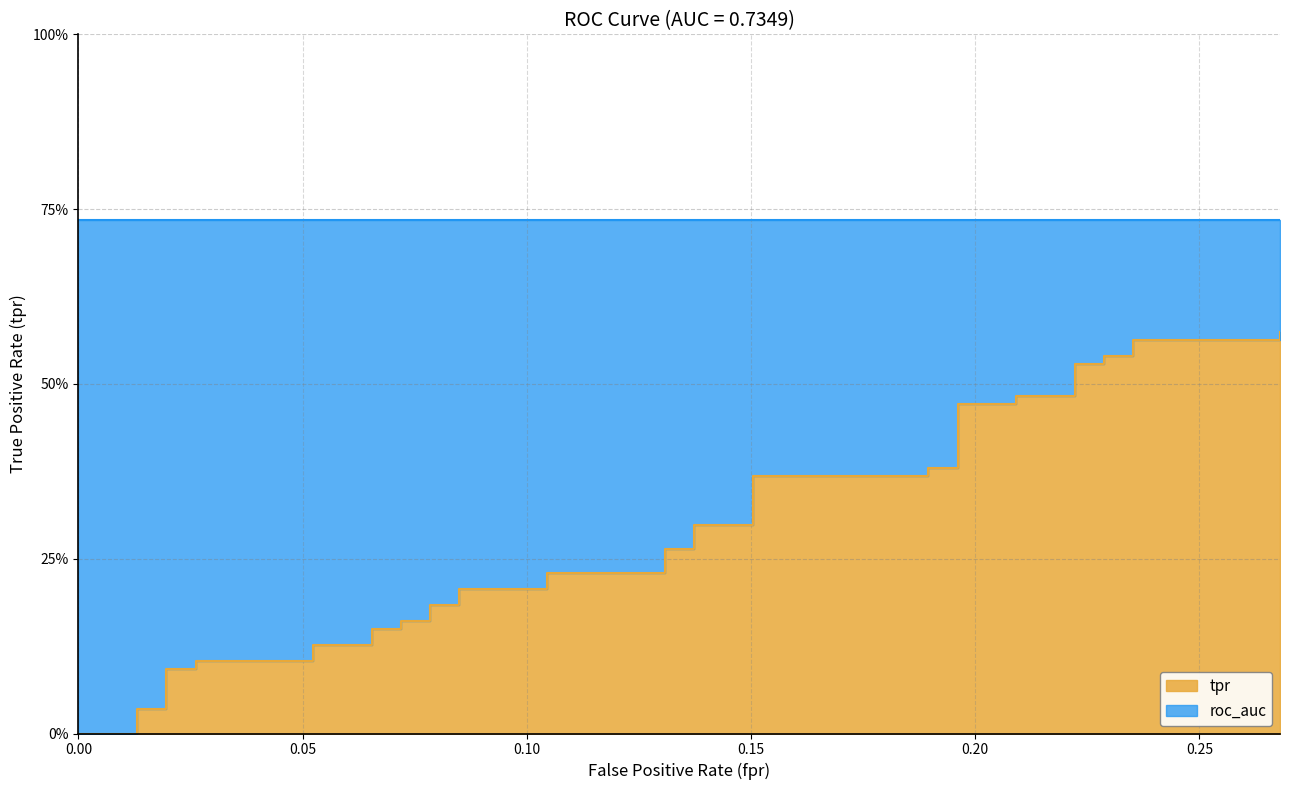

Does the chart display data point markers on the line(s)?

No